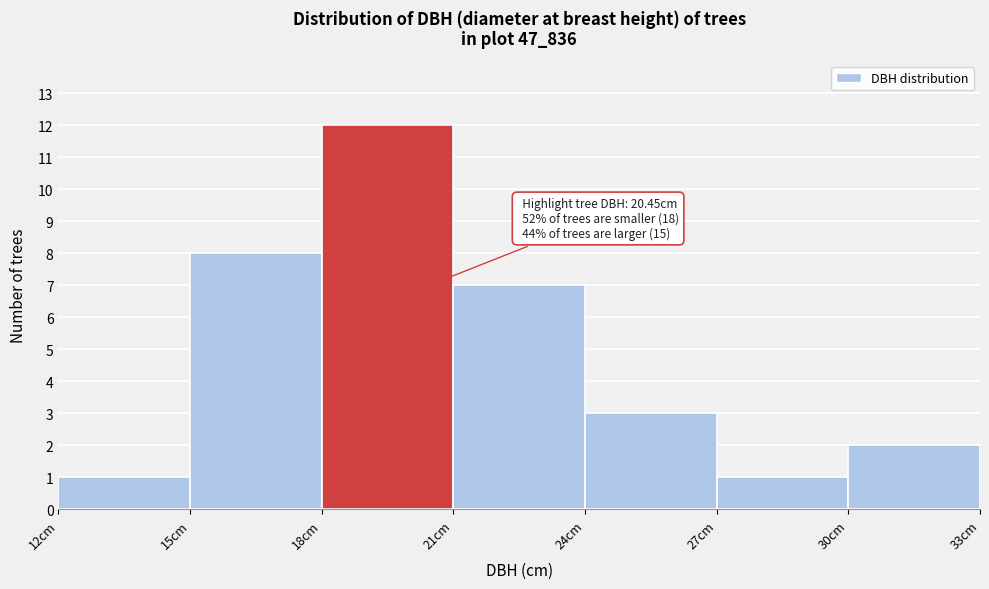

Over which range of the x-axis is the bar tallest?

18 to 21